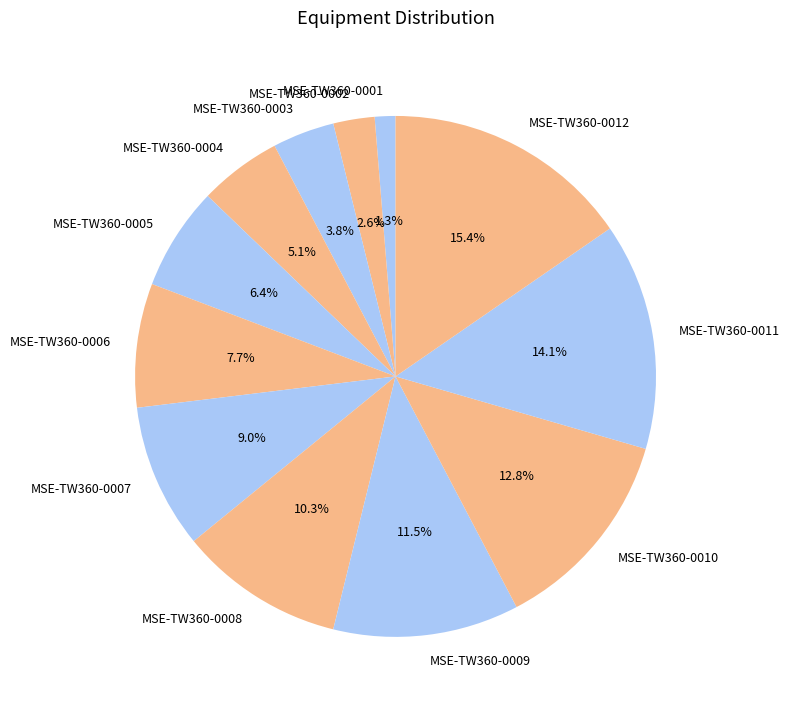

To the nearest percent, what percentage of the pie is MSE-TW360-0005?

6%